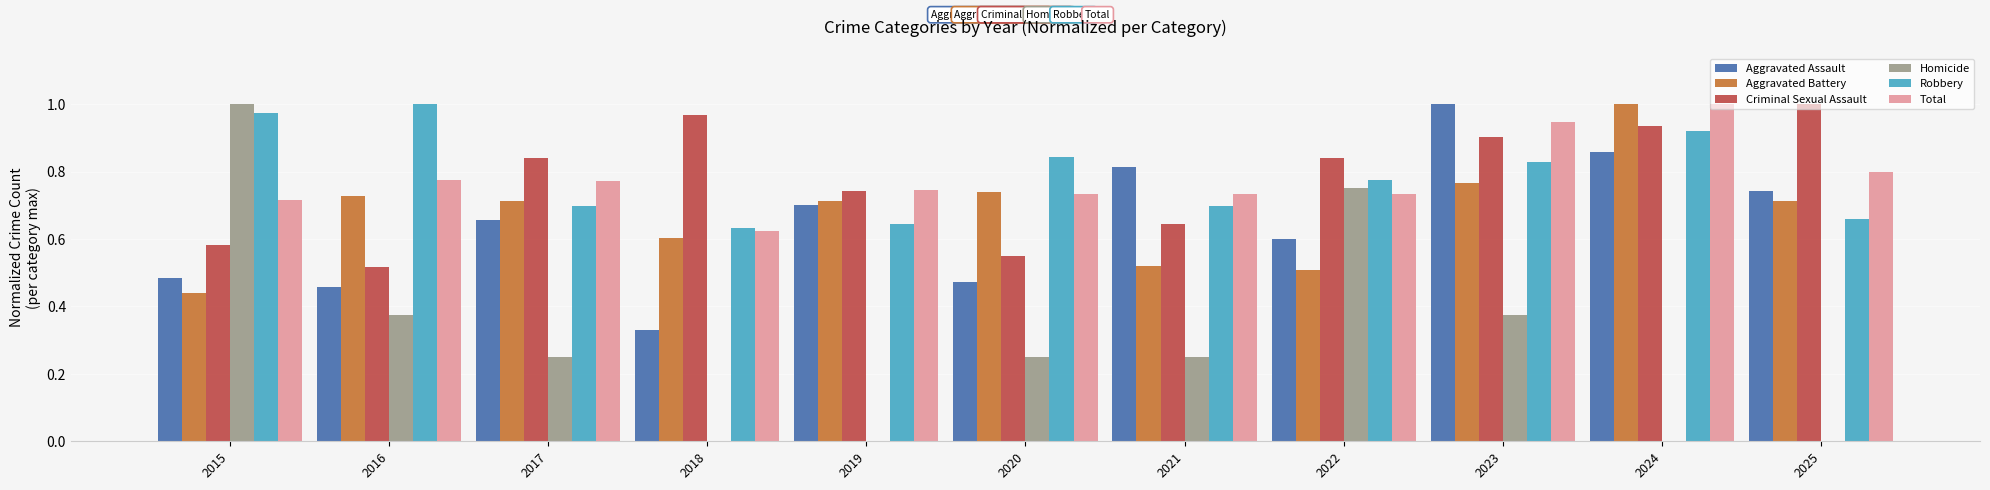

Is the value of Homicide at 2018 greater than the value of Robbery at 2025?

No